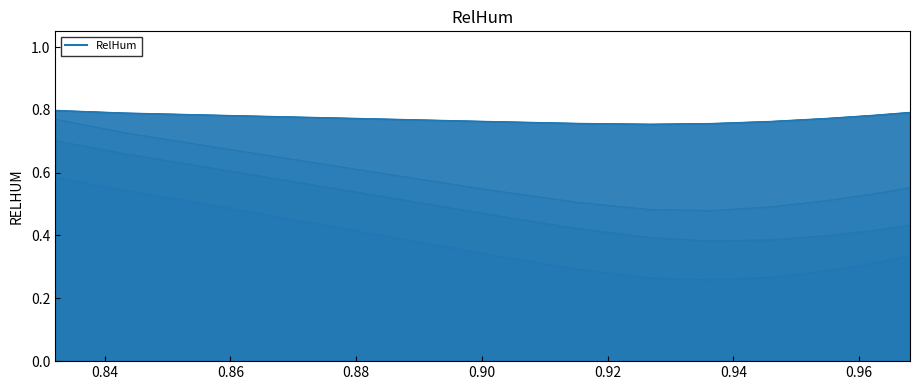

How many lines are shown in the chart?

4